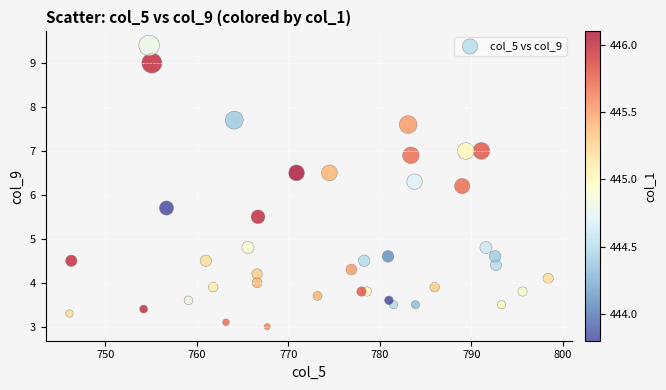

What Y value in the scatter plot is closest to 6?

6.2